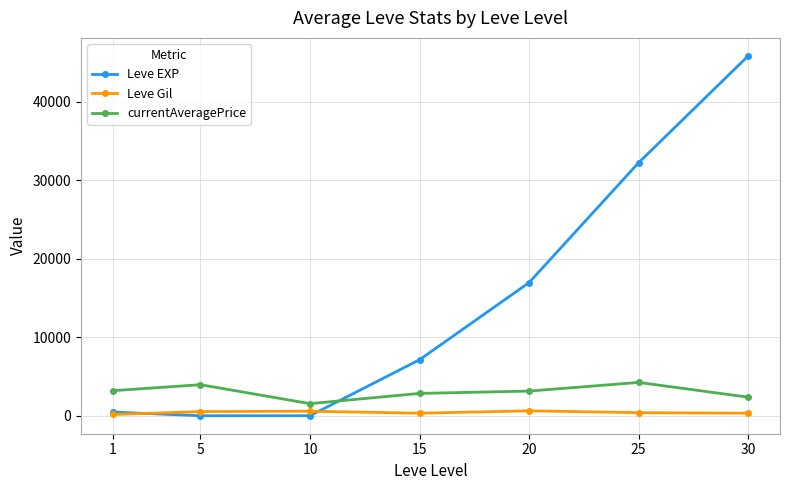

What is the difference between the maximum and second lowest values in the Leve Gil series?

305.8